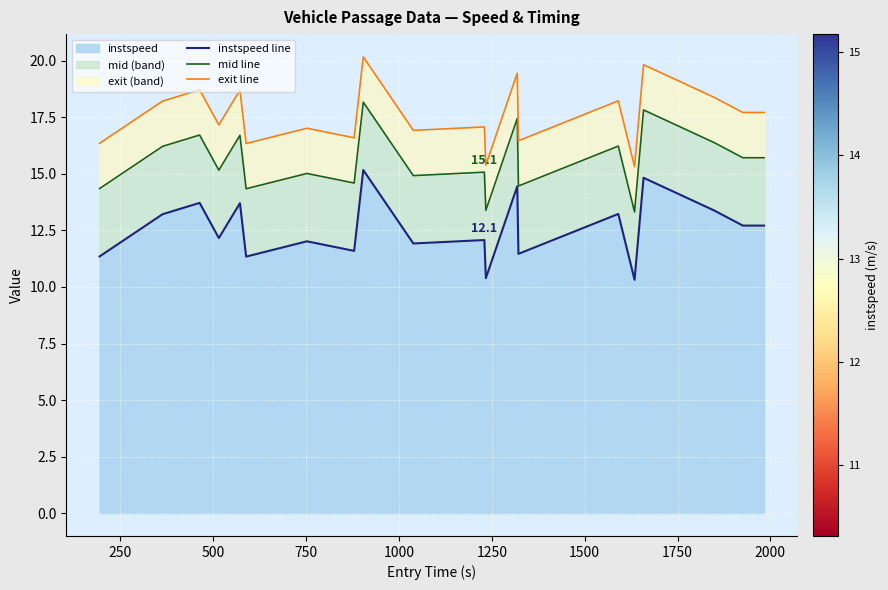

Which series has the largest total across all categories?

exit line